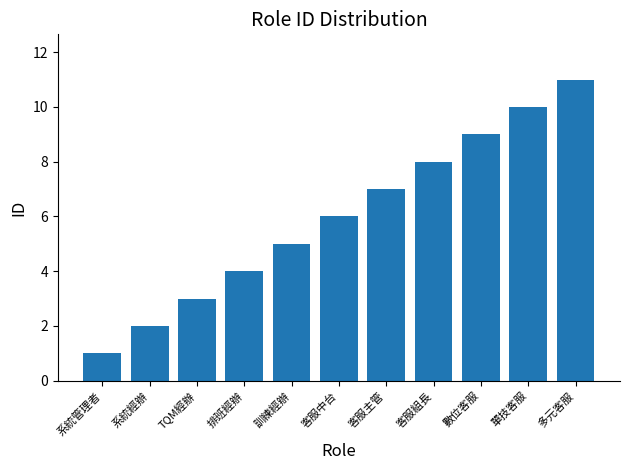

What is the maximum value shown in the chart?

11